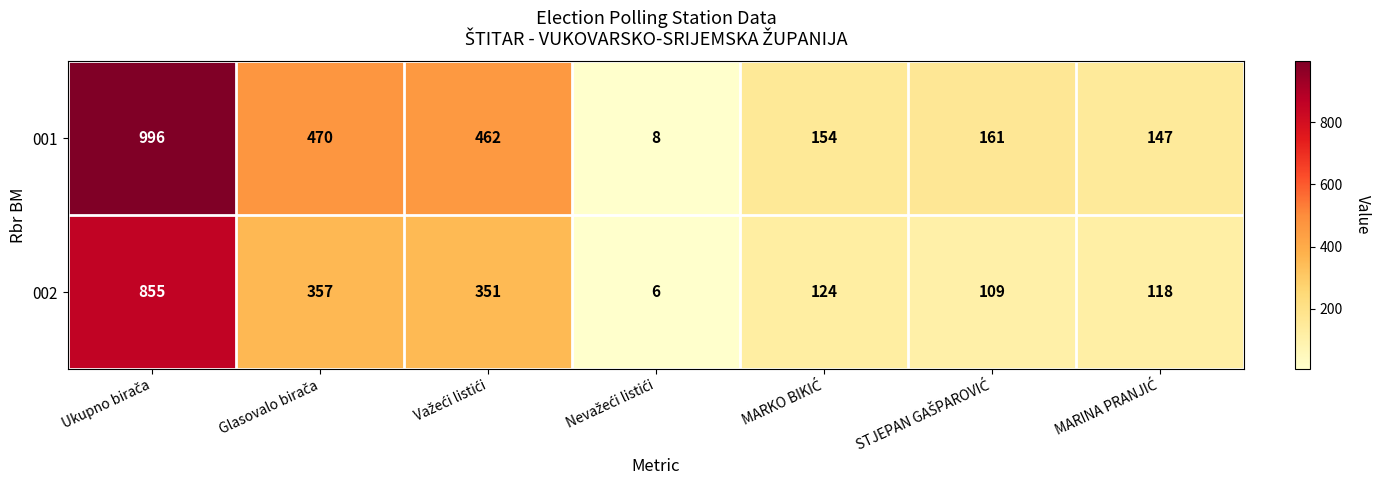

What is the highest value of the 002 series?

855